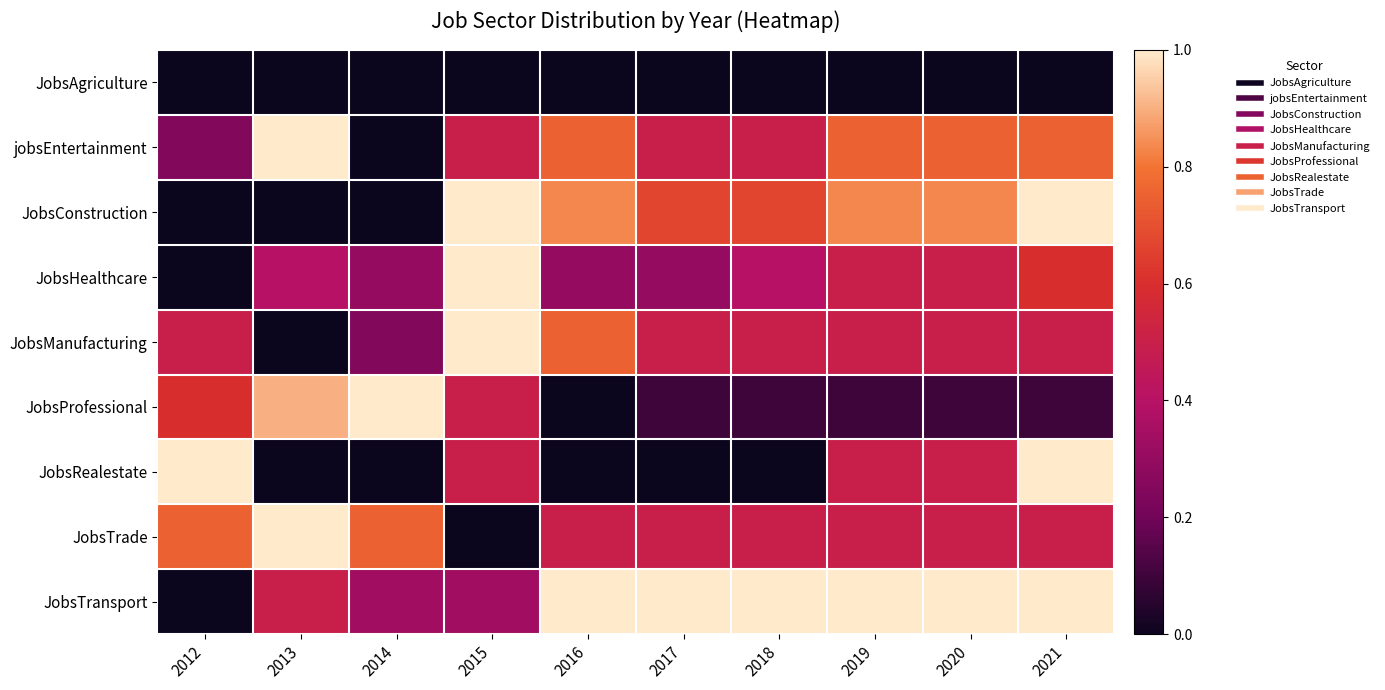

Between 2013 and 2020, which is larger?

2013